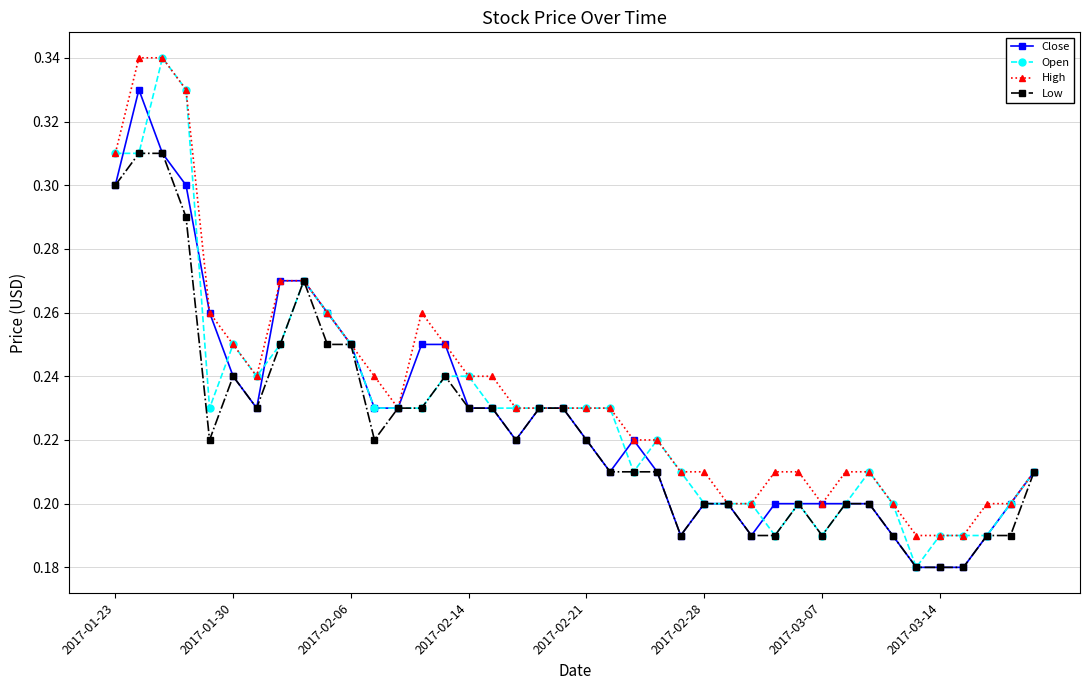

Count the High values in the range 0 to 1.

40